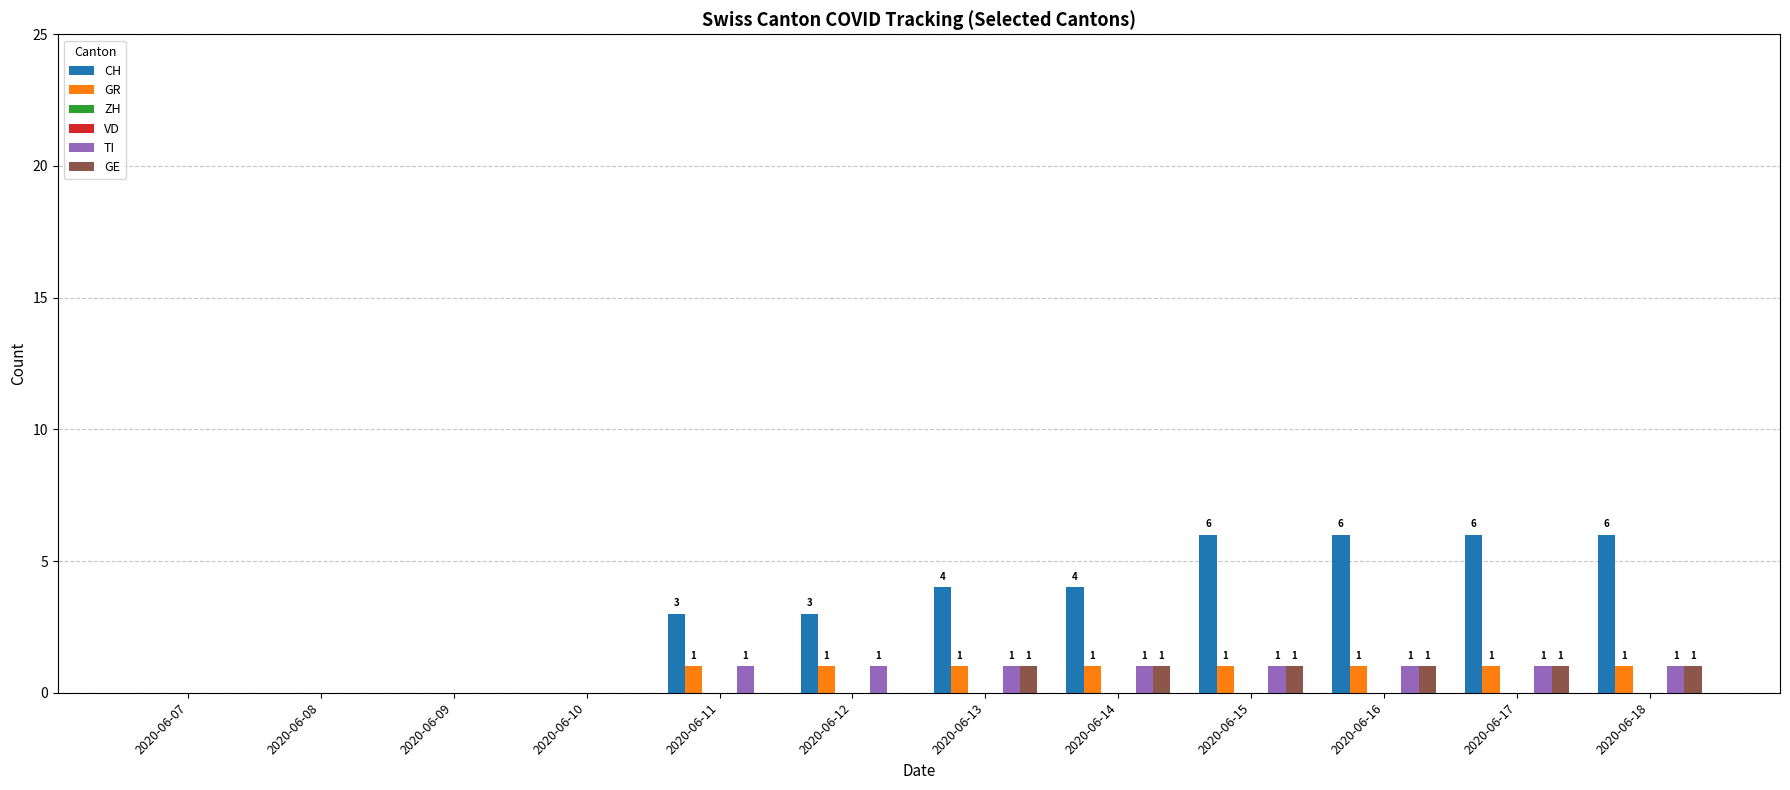

What is the difference between the maximum and second lowest values in the GE series?

1